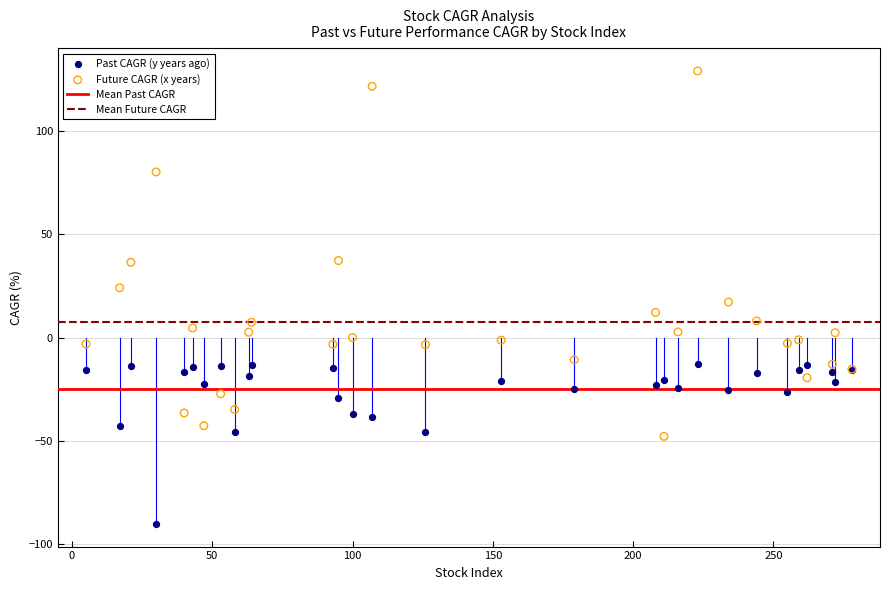

Which series contains the highest Y value?

Future CAGR (x years)